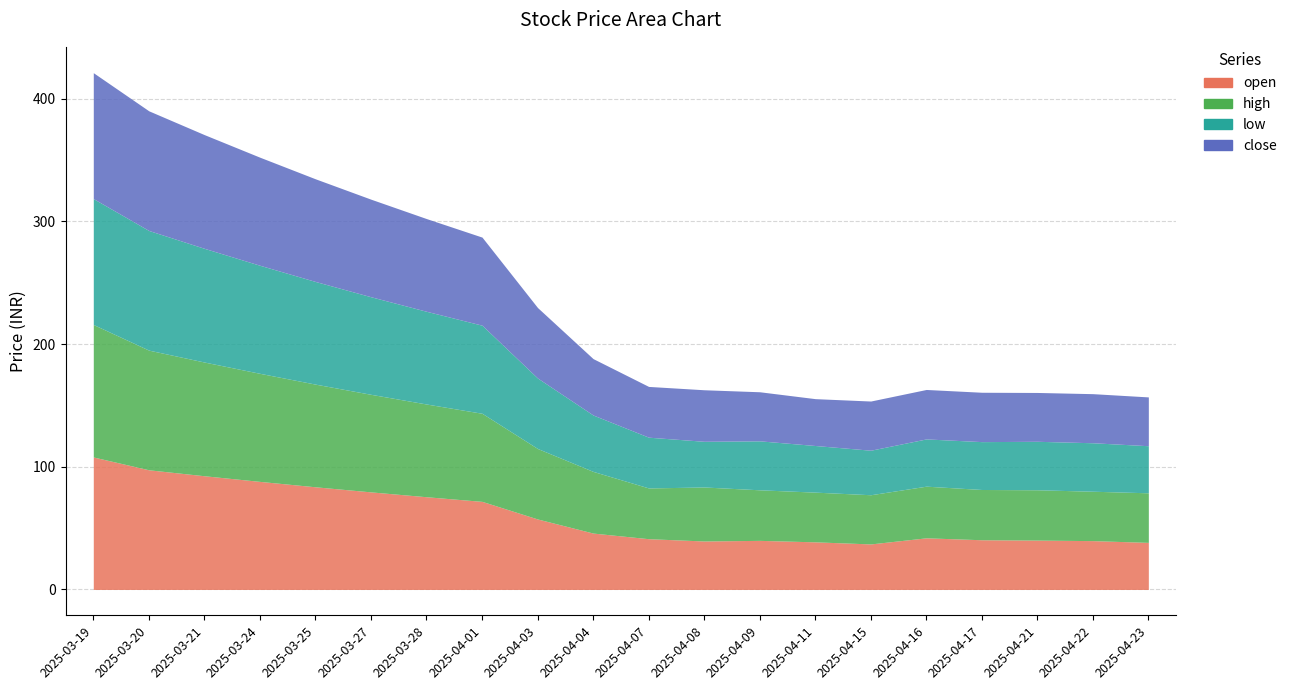

The value of close at 2025-03-25 is 83.7. True or false?

True